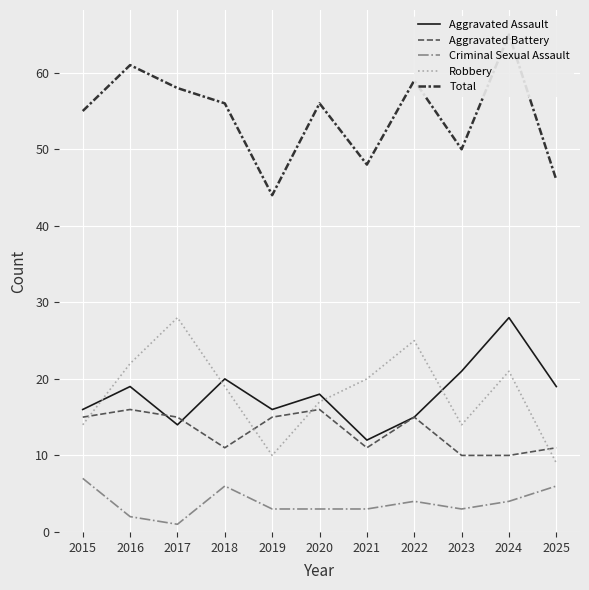

What is the value of the Aggravated Assault point at the 11th from the left?

19